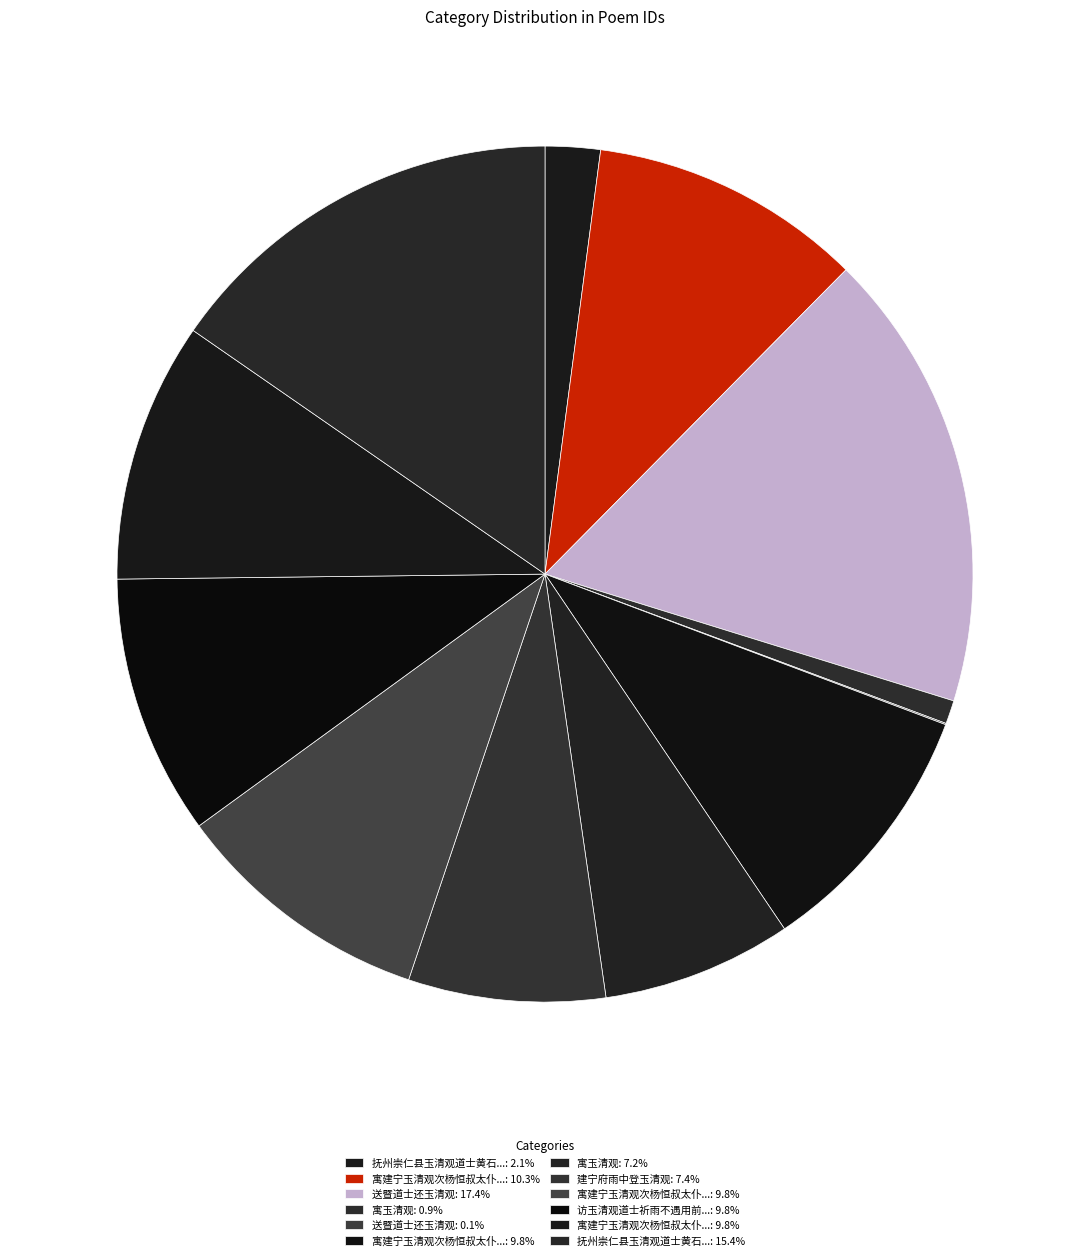

To the nearest percent, what is the average slice percentage?

8%